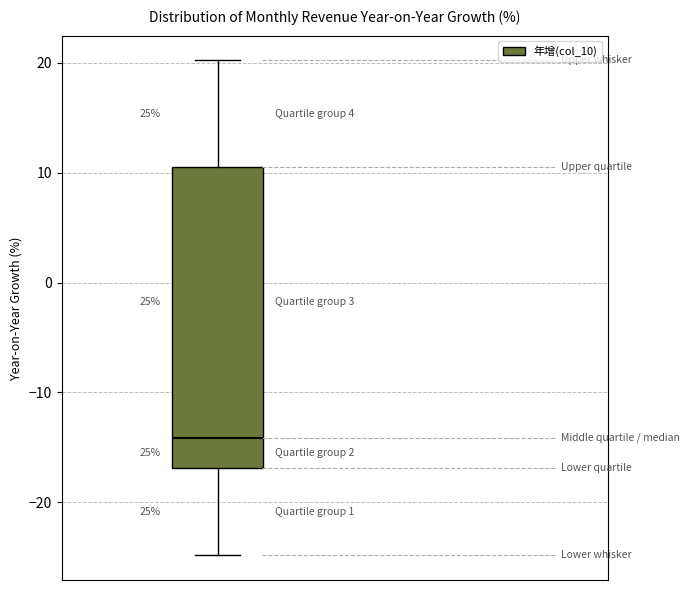

Transcribe this box plot: give where the median line is, the range the box spans, and where the two whiskers end, as read against the y-axis. The values are not printed on the chart, so give them approximately, as read against the axis.

median -14, box -17 to 11, whiskers -25 to 20